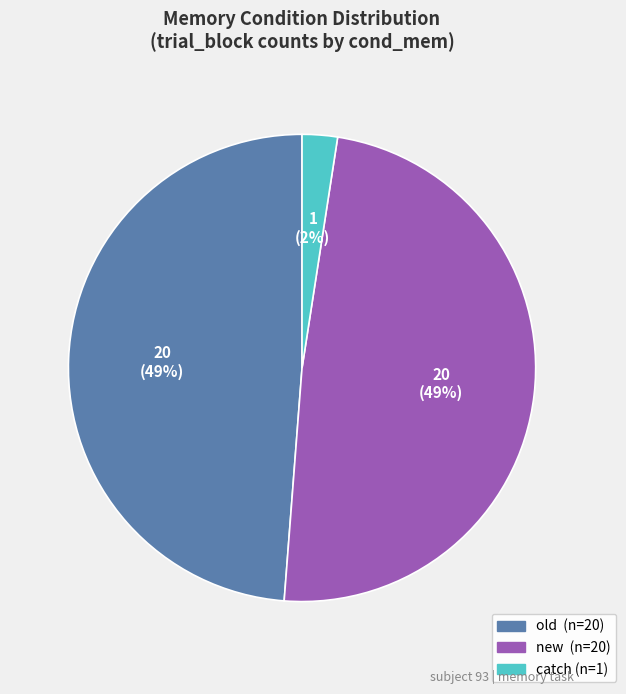

To the nearest percent, what is the average slice percentage?

33%